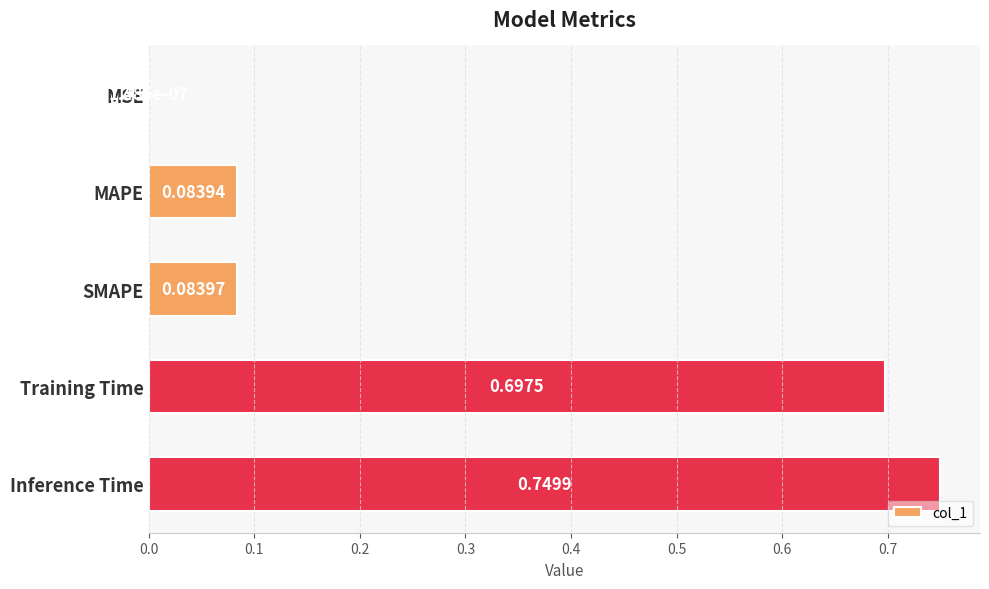

What is the sum of all values?

1.6